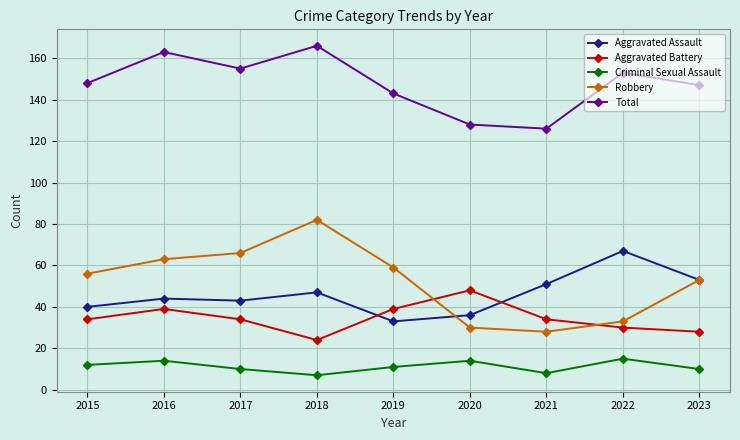

Which series has the largest total across all categories?

Total